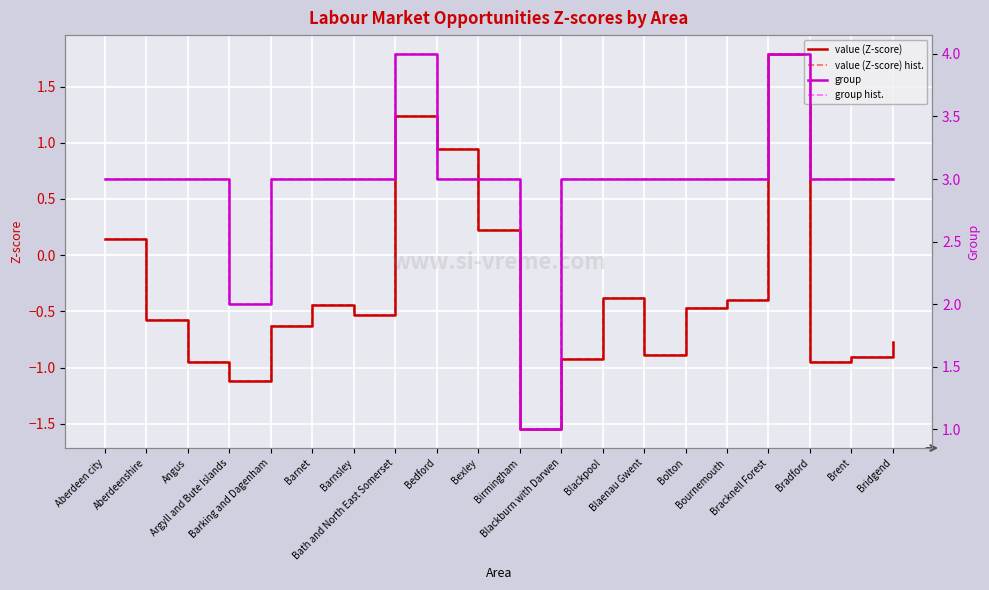

Reading left to right, transcribe all the data shown in this chart.

value (Z-score): 0.1	-0.6	-1.0	-1.1	-0.6	-0.4	-0.5	1.2	0.9	0.2	-1.5	-0.9	-0.4	-0.9	-0.5	-0.4	1.8	-1.0	-0.9	-0.8
value (Z-score) hist.: 0.1	-0.6	-1.0	-1.1	-0.6	-0.4	-0.5	1.2	0.9	0.2	-1.5	-0.9	-0.4	-0.9	-0.5	-0.4	1.8	-1.0	-0.9	-0.8
group: 3.0	3.0	3.0	2.0	3.0	3.0	3.0	4.0	3.0	3.0	1.0	3.0	3.0	3.0	3.0	3.0	4.0	3.0	3.0	3.0
group hist.: 3.0	3.0	3.0	2.0	3.0	3.0	3.0	4.0	3.0	3.0	1.0	3.0	3.0	3.0	3.0	3.0	4.0	3.0	3.0	3.0